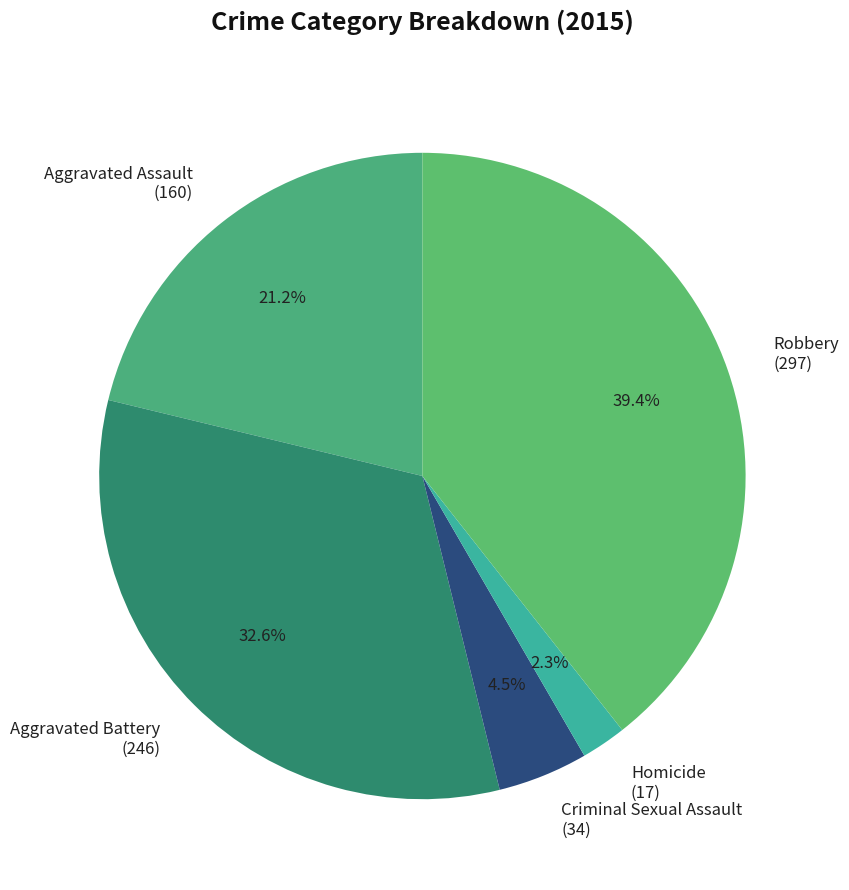

Approximately how many times larger is the value at Homicide compared to Criminal Sexual Assault?

0.5